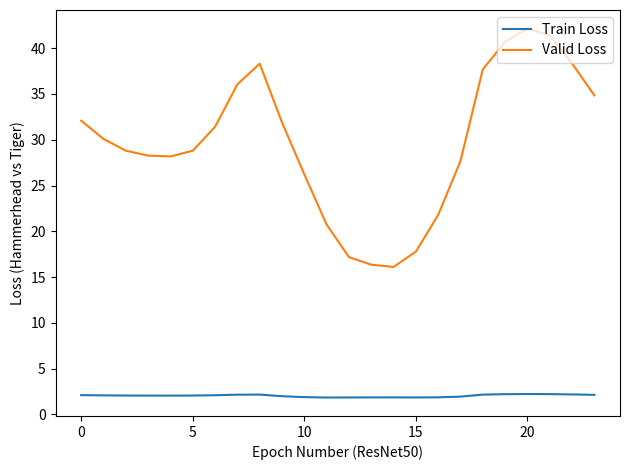

Which series has the largest total across all categories?

Valid Loss